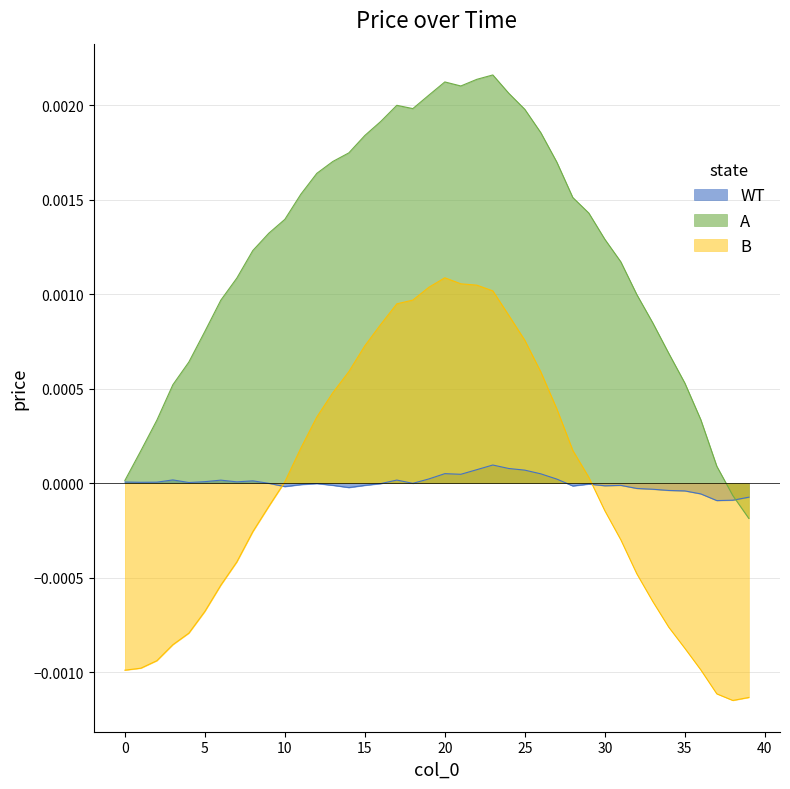

Count the number of values greater than 0.

19